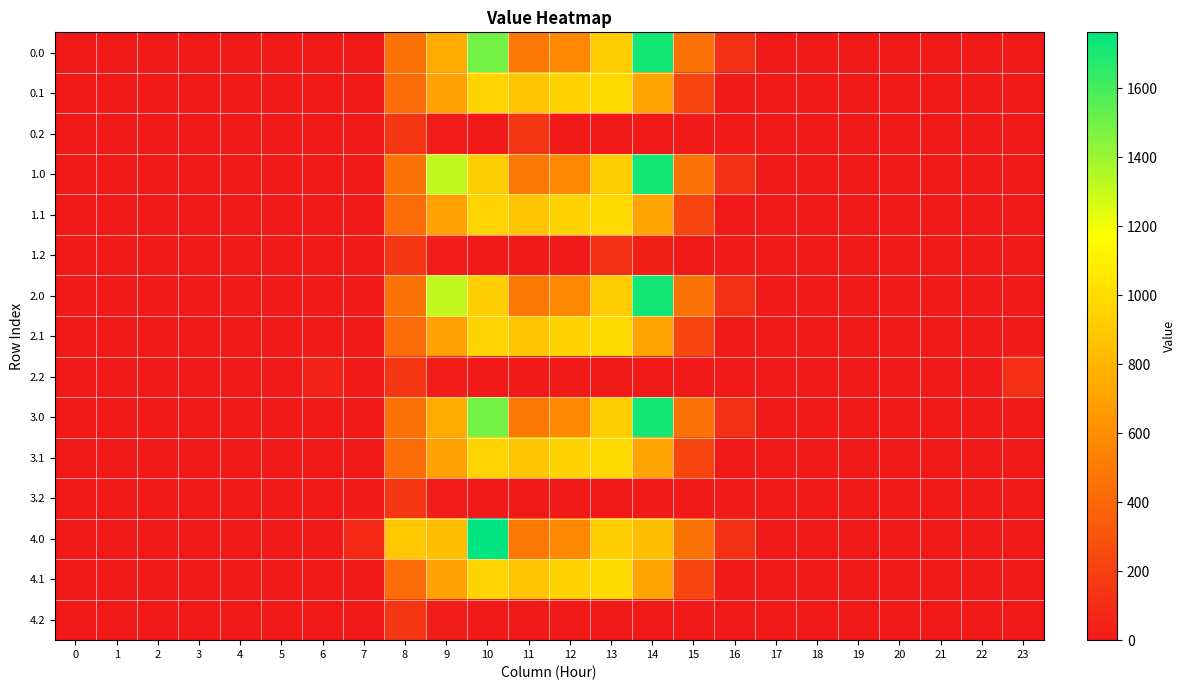

Which category has the highest value across all series?

10